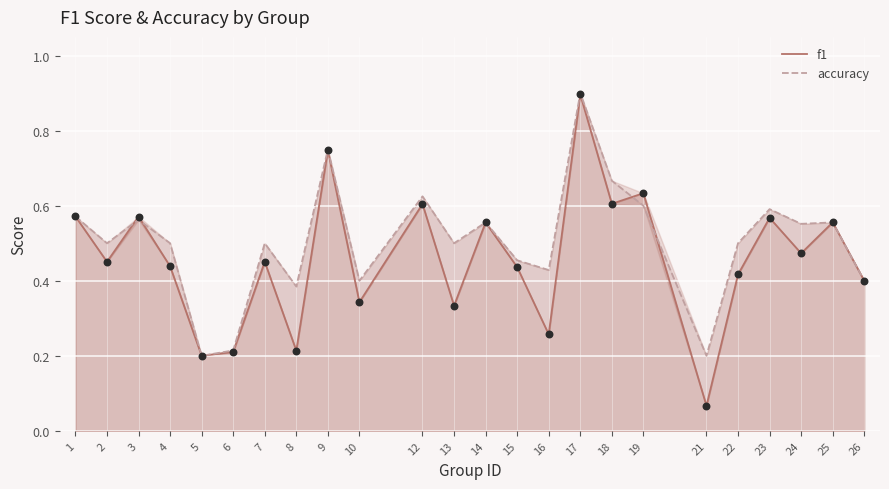

Which series reaches the maximum Y coordinate?

accuracy